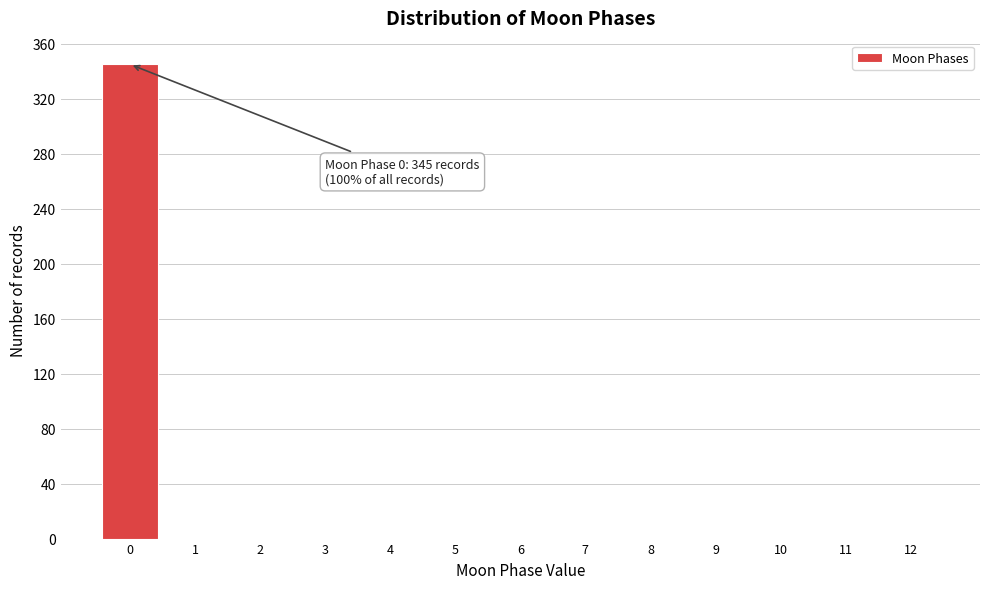

Which range on the x-axis has the tallest bar?

-0.5 to 0.5